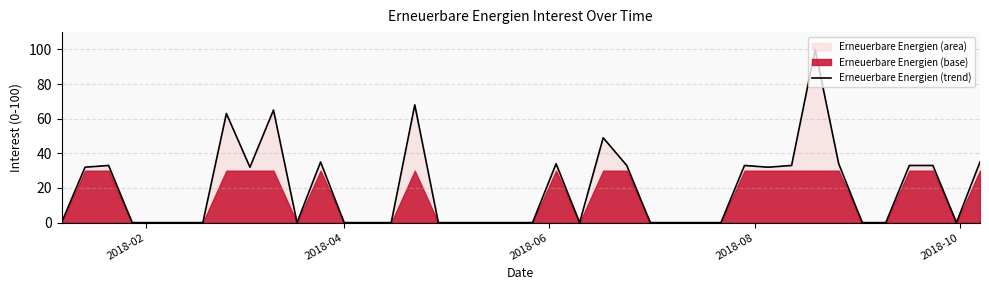

True or false: the data shows 39 at 13.

False